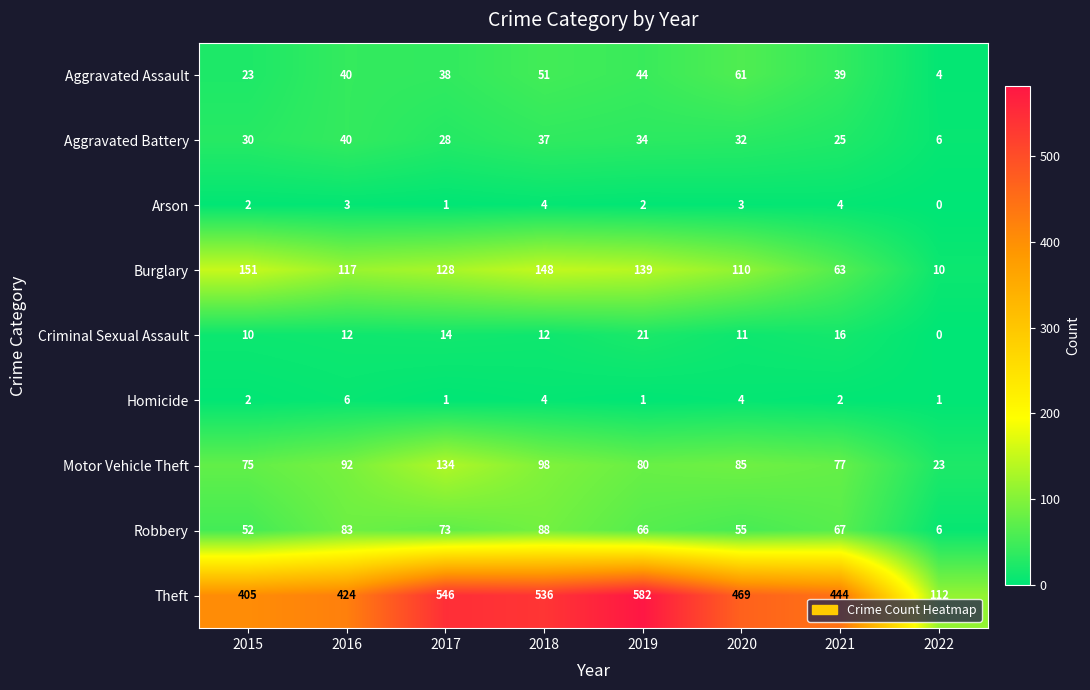

What is the difference between the highest and lowest values at 2019?

581